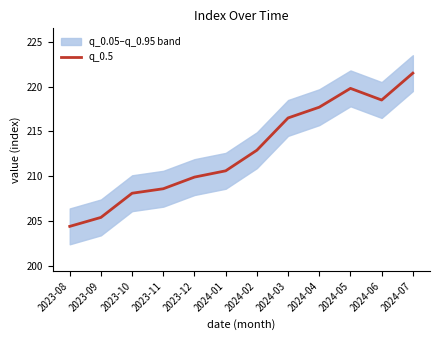

Reading right to left, transcribe all the data shown in this chart.

2024-07=221.5	2024-06=218.5	2024-05=219.8	2024-04=217.7	2024-03=216.5	2024-02=212.9	2024-01=210.6	2023-12=209.9	2023-11=208.6	2023-10=208.1	2023-09=205.4	2023-08=204.4